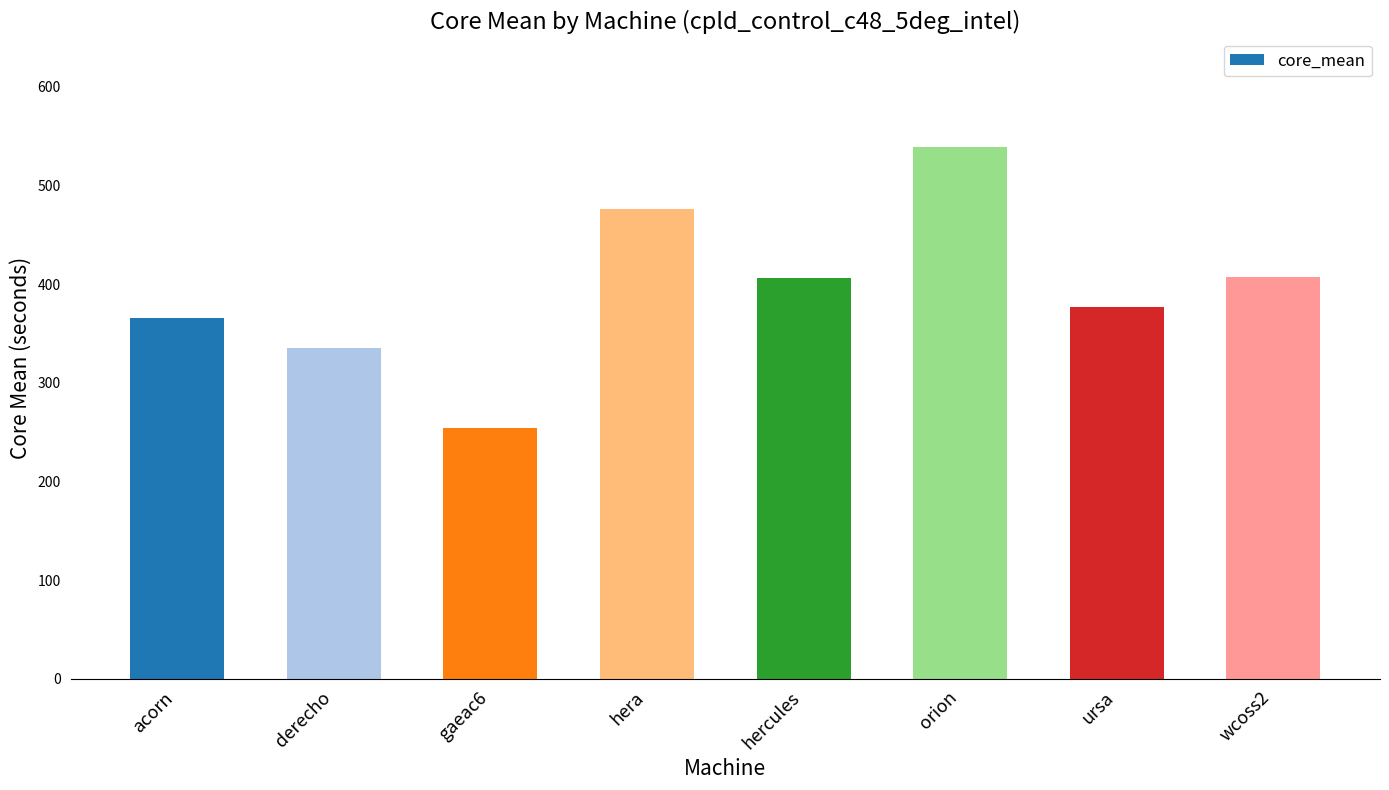

What position from the right is hercules?

4